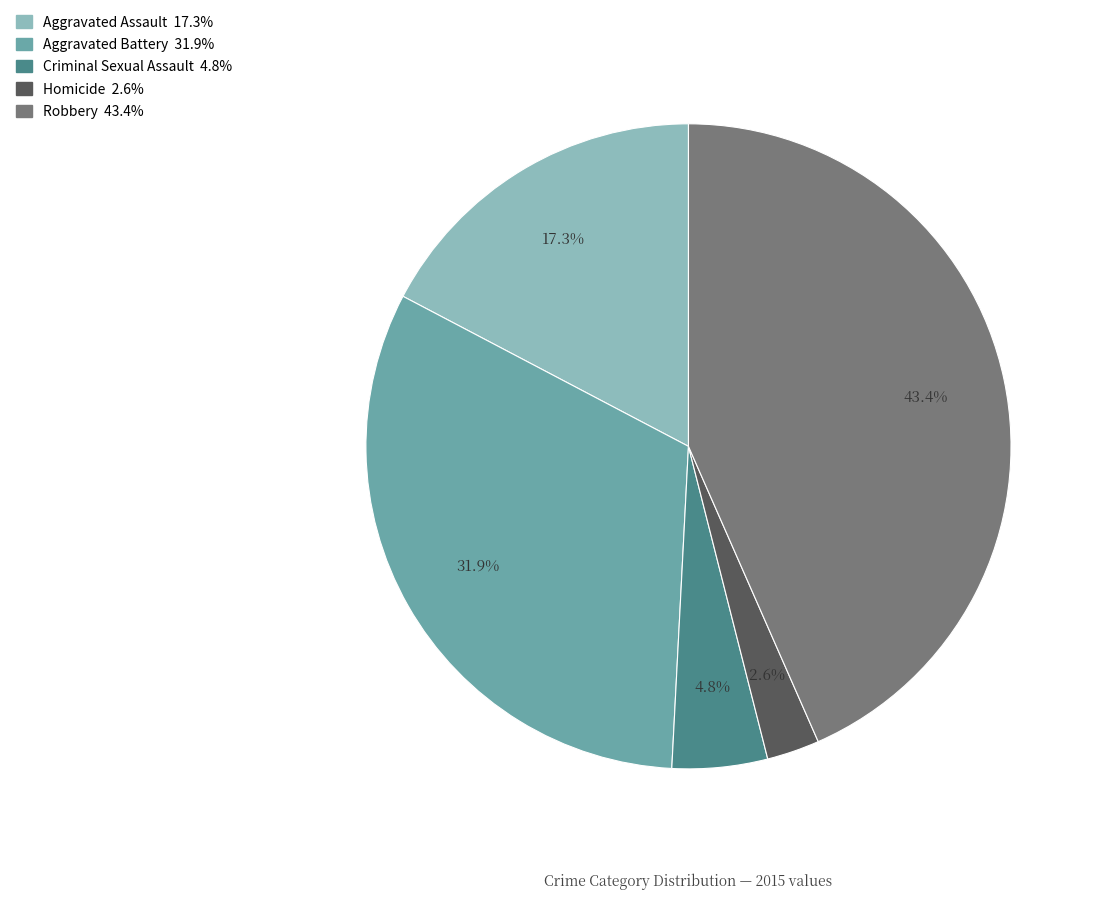

To the nearest percent, what is the average slice percentage?

20%